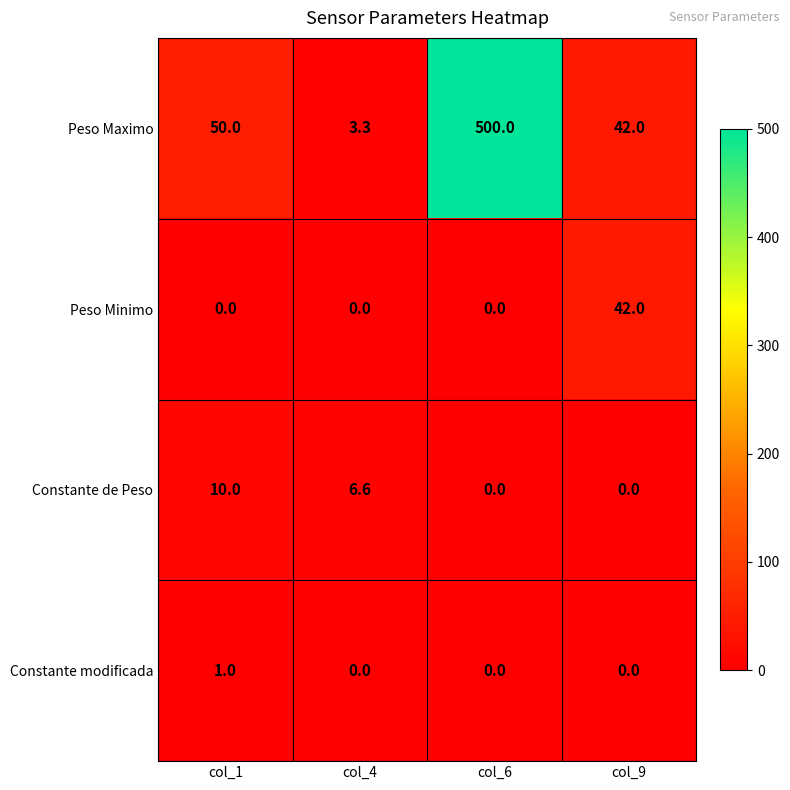

Which category has the highest value in the Peso Minimo series?

col_9